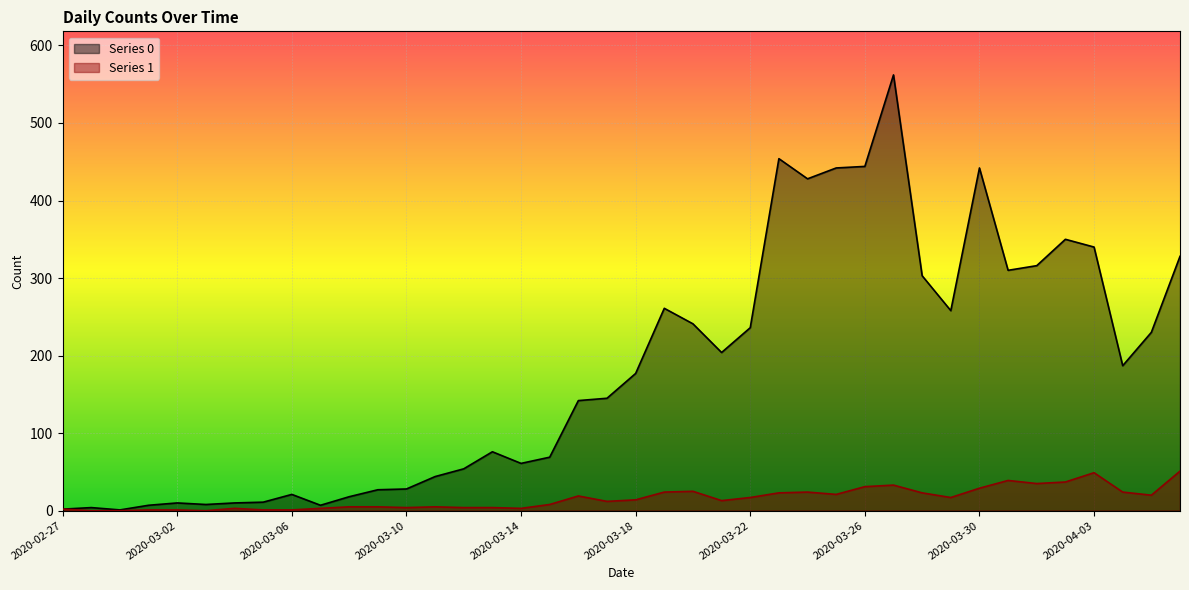

Reading right to left, transcribe all the data shown in this chart.

Series 0: 328	230	187	340	350	316	310	442	258	303	562	444	442	428	454	236	204	241	261	177	145	142	69	61	76	54	44	28	27	18	7	21	11	10	8	10	7	1	4	2
Series 1: 51	20	24	49	37	35	39	29	17	23	33	31	21	24	23	17	13	25	24	14	12	19	8	3	4	4	5	4	5	5	3	1	1	3	0	1	1	0	0	2